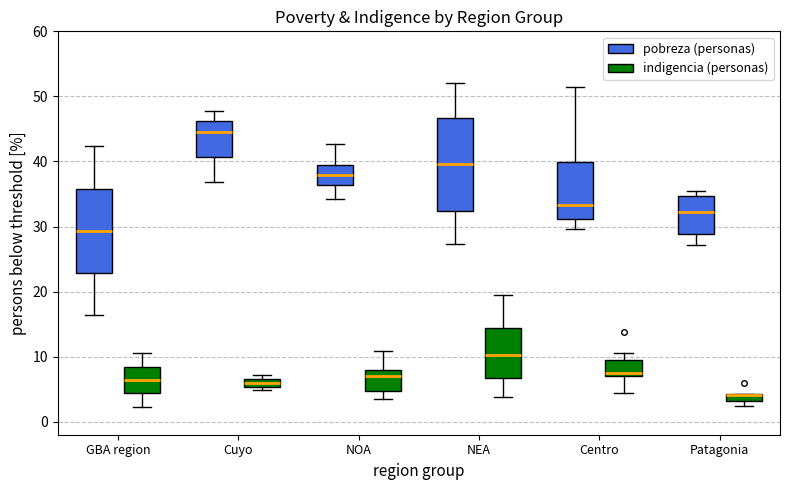

Where is the lower edge of the box for GBA region (indigencia (personas)) on the y-axis? The values are not printed on the chart, so give them approximately, as read against the axis.

4